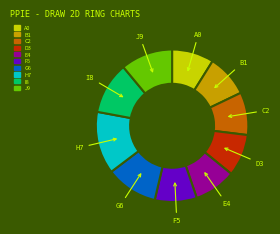

True or false: B1 accounts for 1% of the total.

False